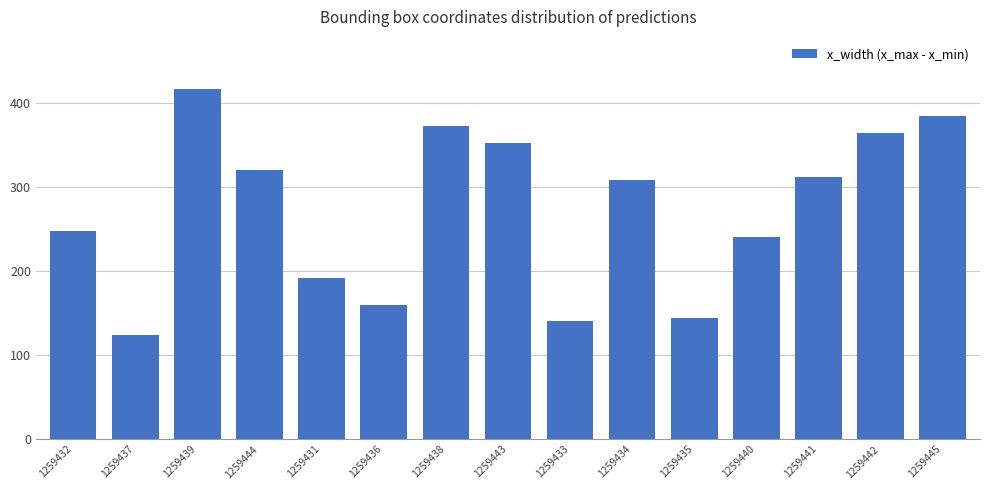

What is the sum of the values at 1259441 and 1259440?

552